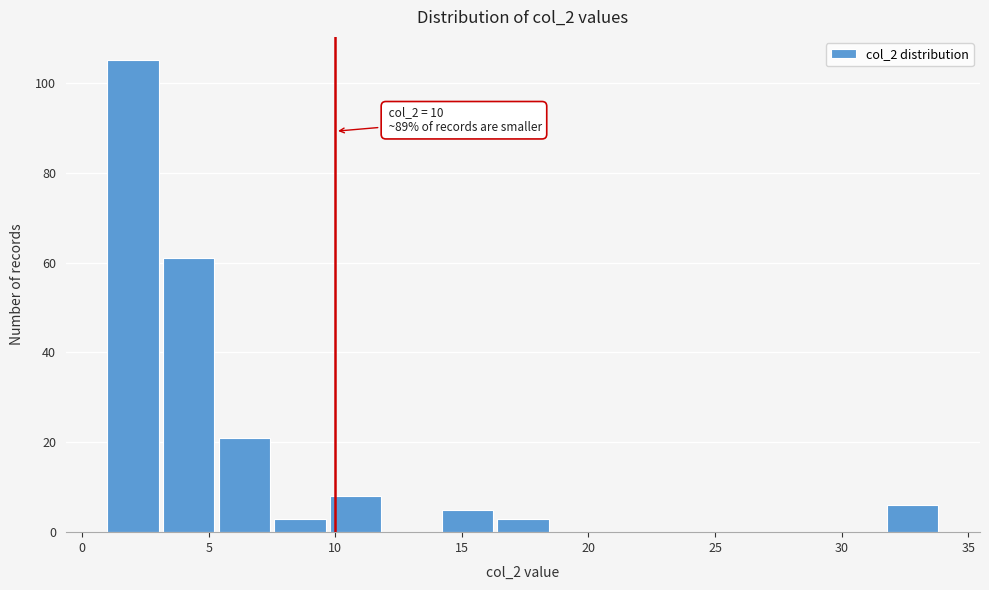

Which range on the x-axis has the tallest bar?

1.0 to 3.2